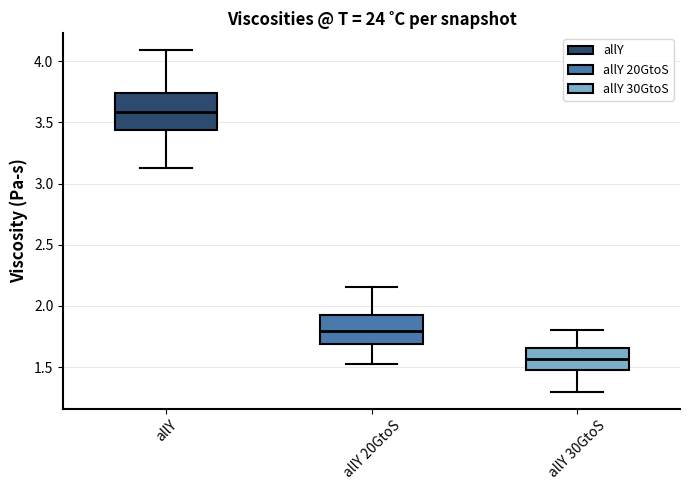

Reading left to right, read every box against the y-axis: the position of its median line, the range the box covers, and the ends of its whiskers. The values are not printed on the chart, so give them approximately, as read against the axis.

allY: median 3.60, box 3.45 to 3.75, whiskers 3.15 to 4.10
allY 20GtoS: median 1.80, box 1.70 to 1.90, whiskers 1.55 to 2.15
allY 30GtoS: median 1.55, box 1.50 to 1.65, whiskers 1.30 to 1.80